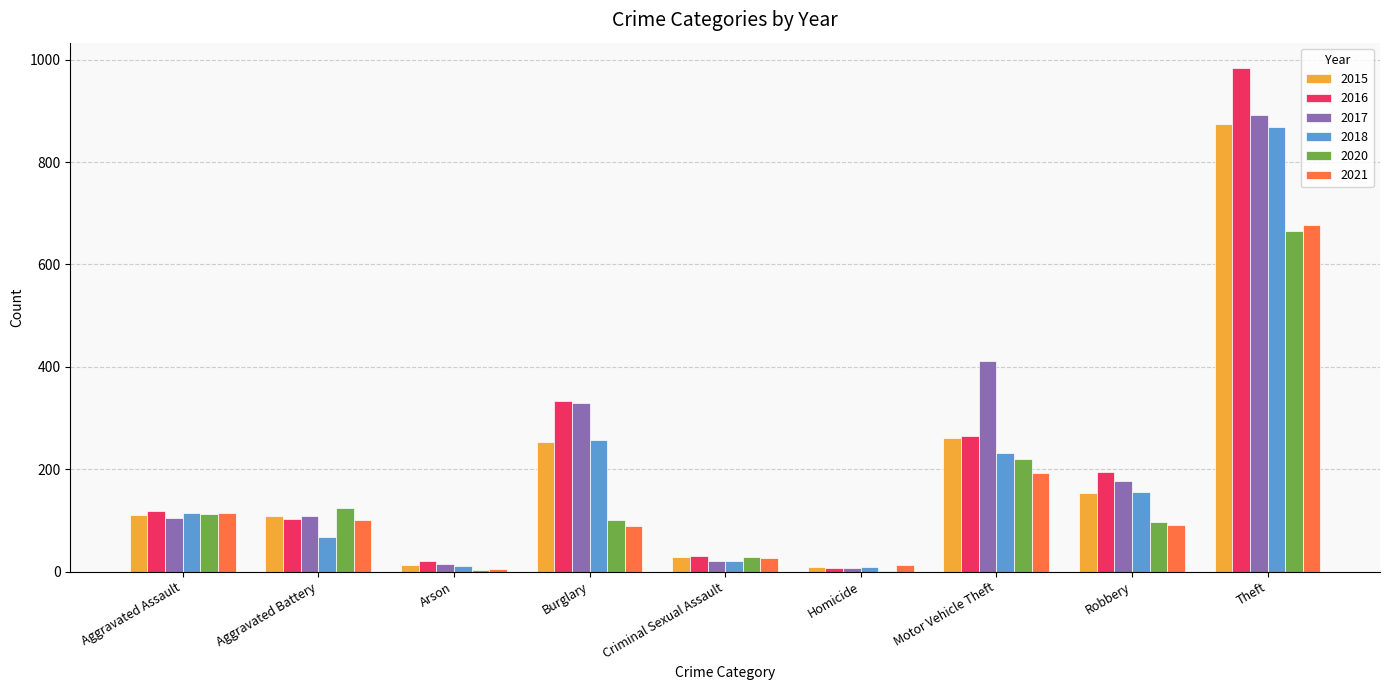

Is the value of 2018 at Homicide greater than the value of 2020 at Criminal Sexual Assault?

No